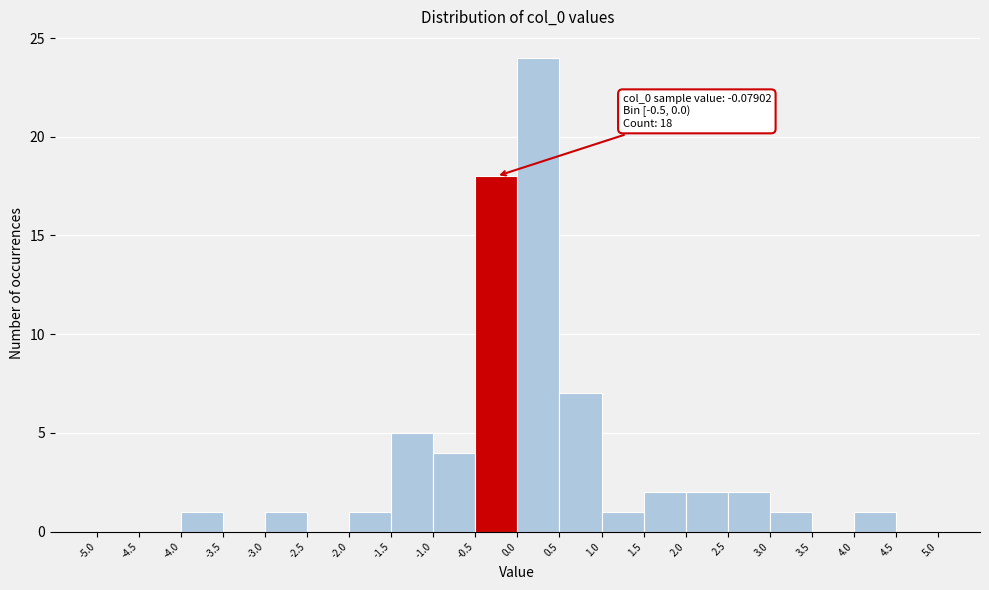

Over which range of the x-axis is the bar tallest?

0.0 to 0.5